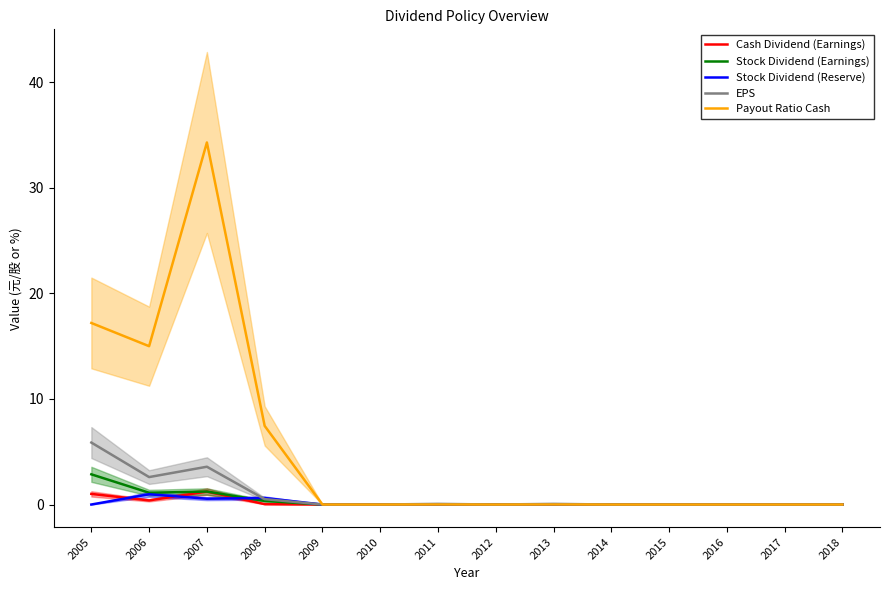

In Stock Dividend (Reserve), how many points are higher than both neighbors (excluding endpoints)?

2